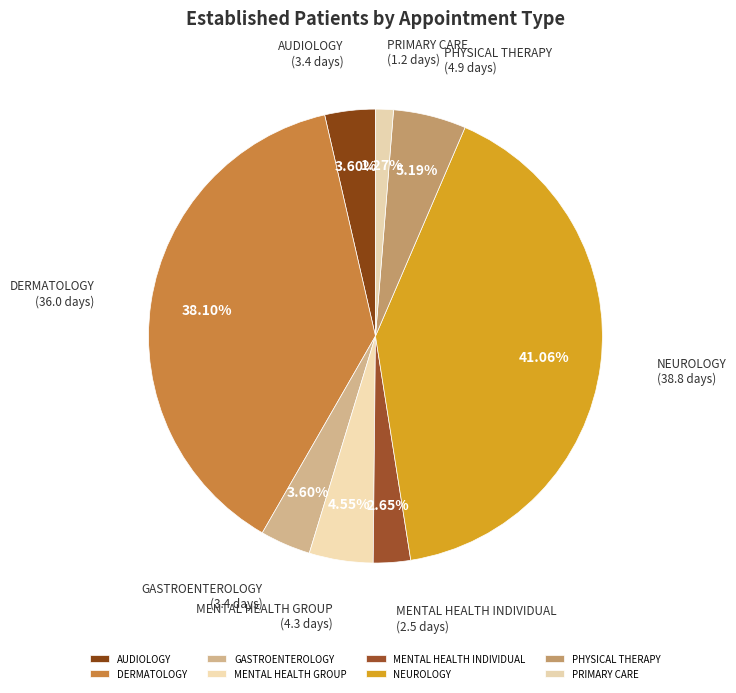

How many segments does this pie chart have?

8